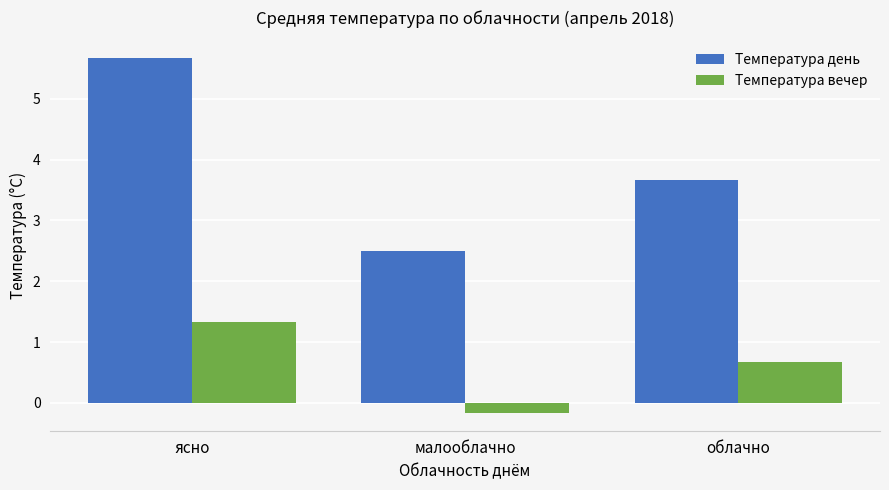

What position from the right is облачно?

1